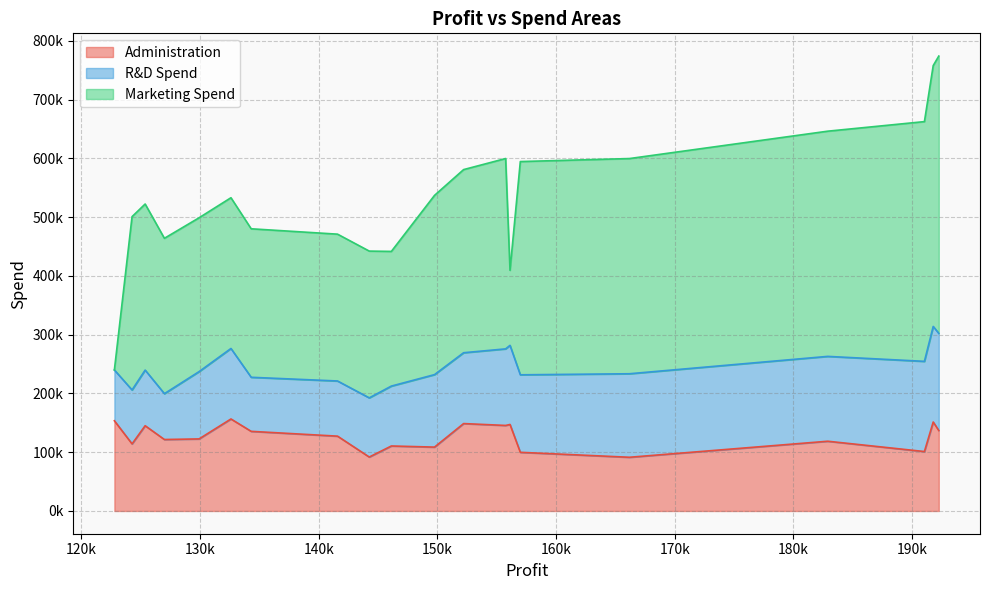

What is the sum of the R&D Spend values at 125370.37 and 129917.04?

209180.8